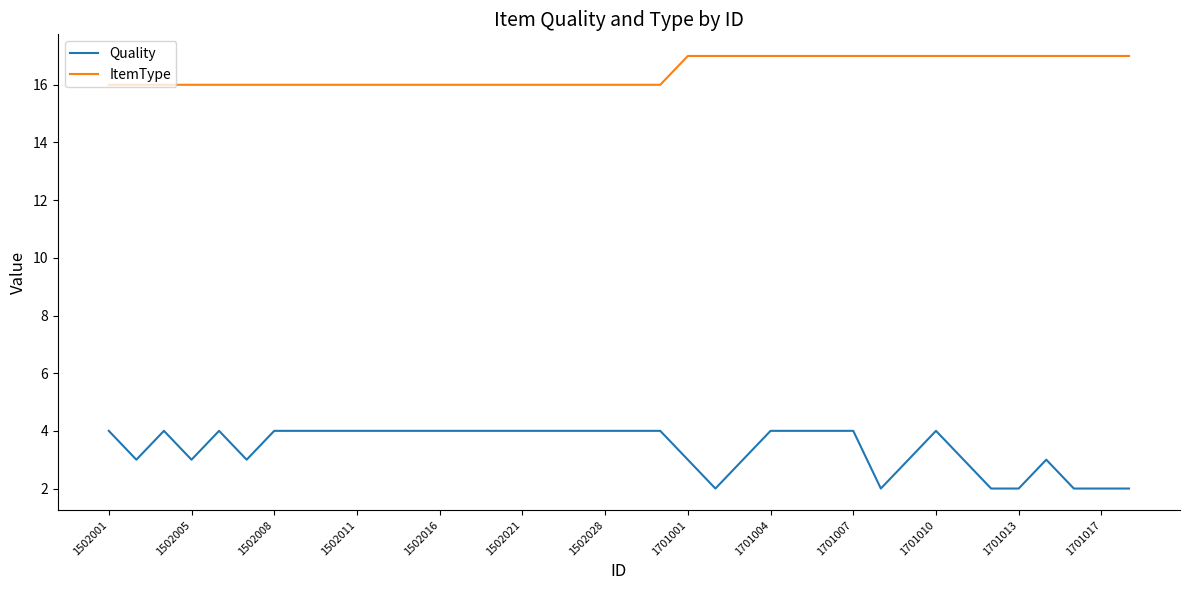

True or false: Quality and ItemType intersect in this chart.

False